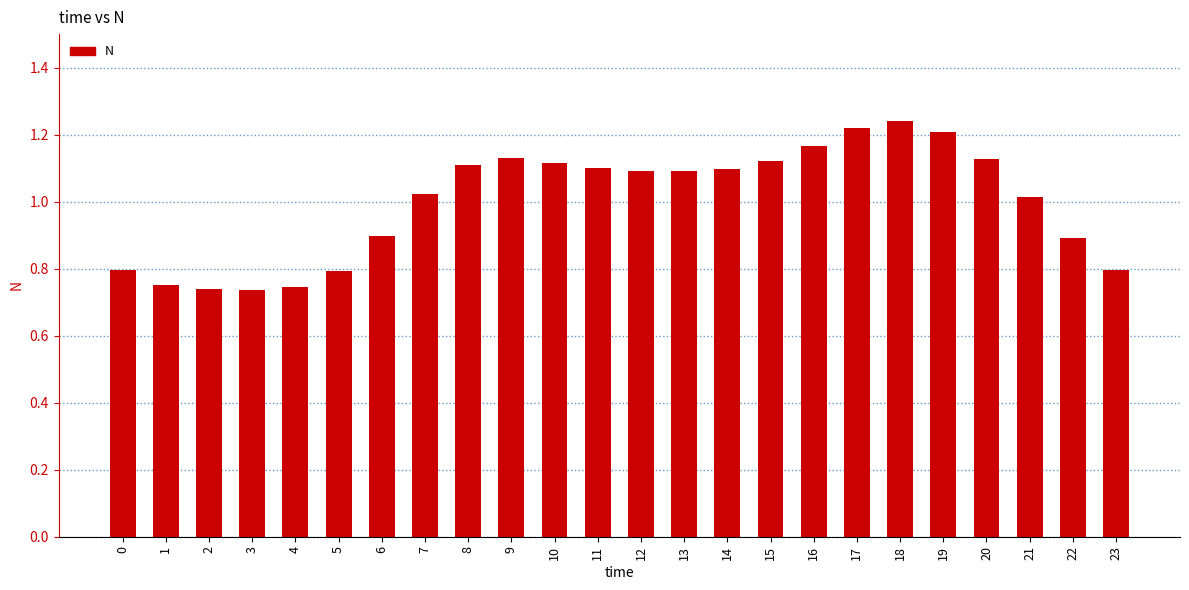

Are the bars horizontal?

No